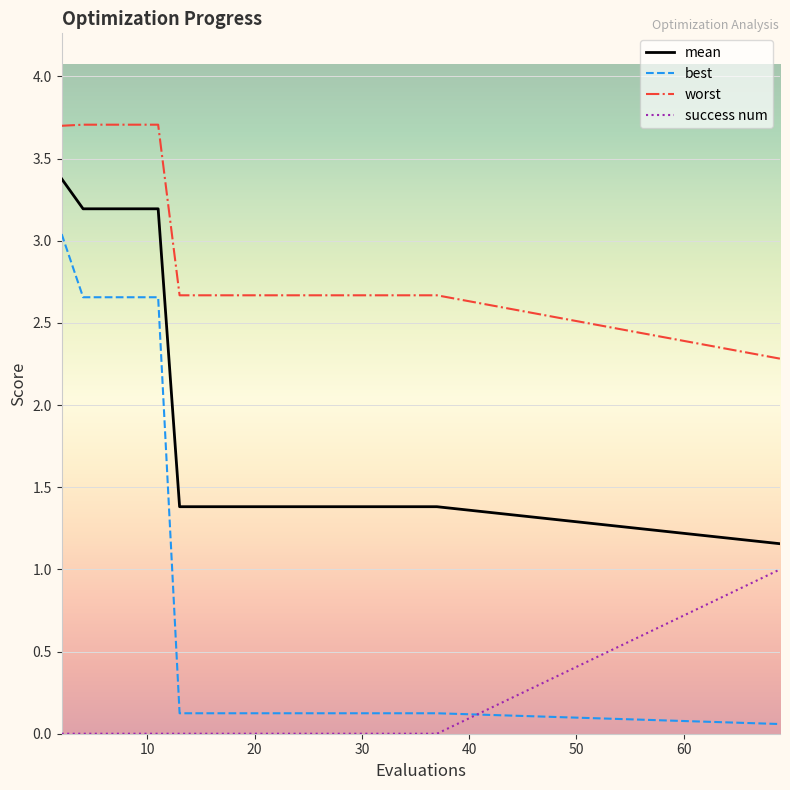

True or false: success num and mean cross at least once.

False